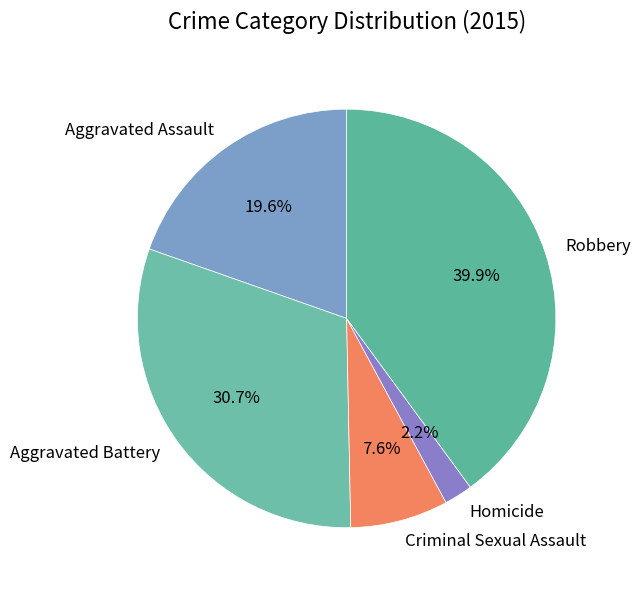

The Homicide slice represents 2% of the pie. True or false?

True